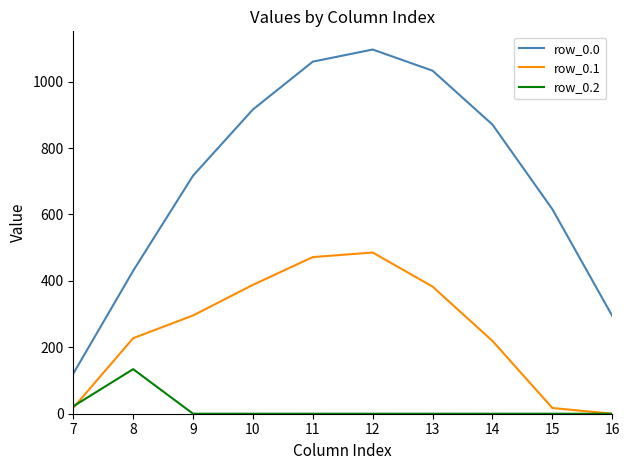

Between 11 and 14, which series saw the biggest shift?

row_0.1